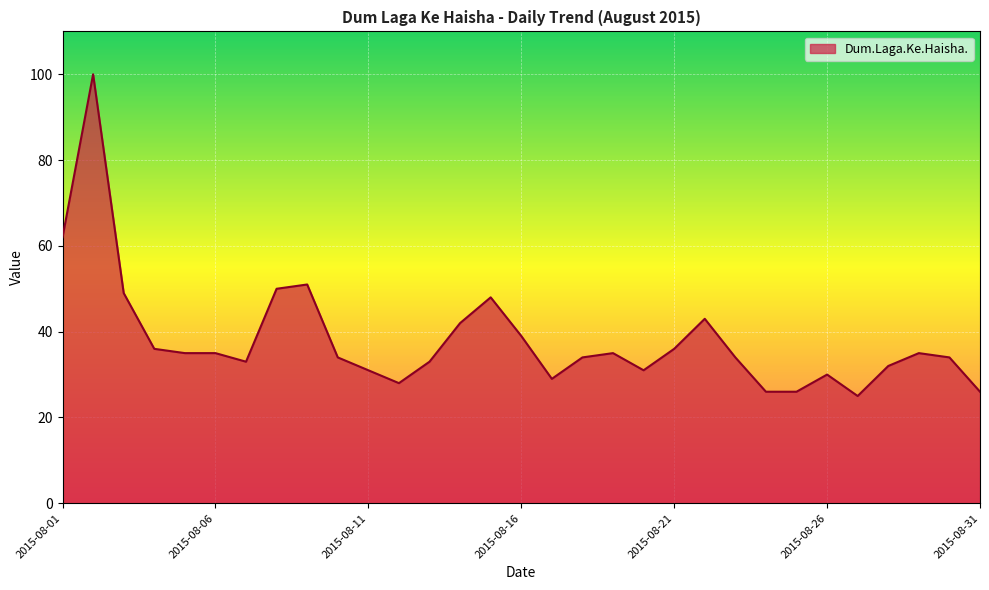

What is the smallest value displayed?

25